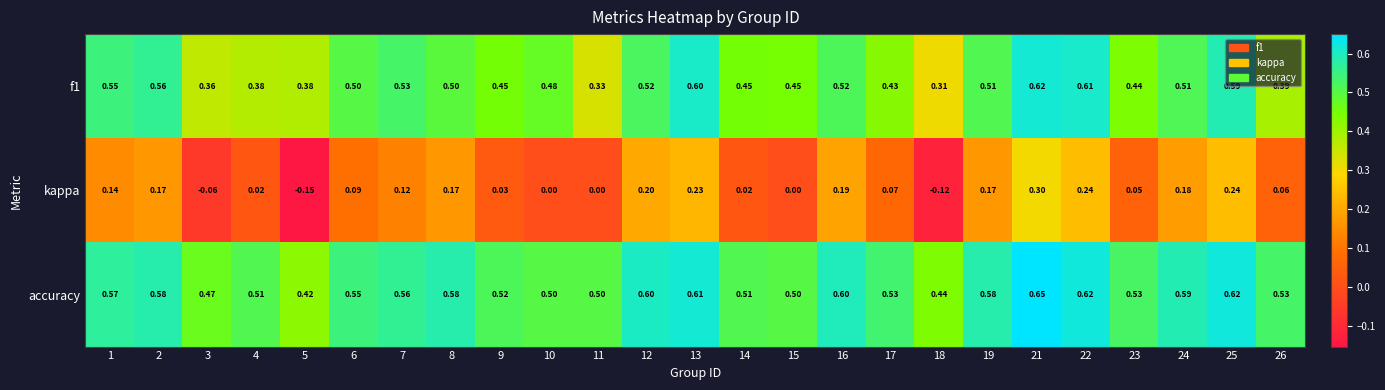

Which series has the widest spread of values?

kappa